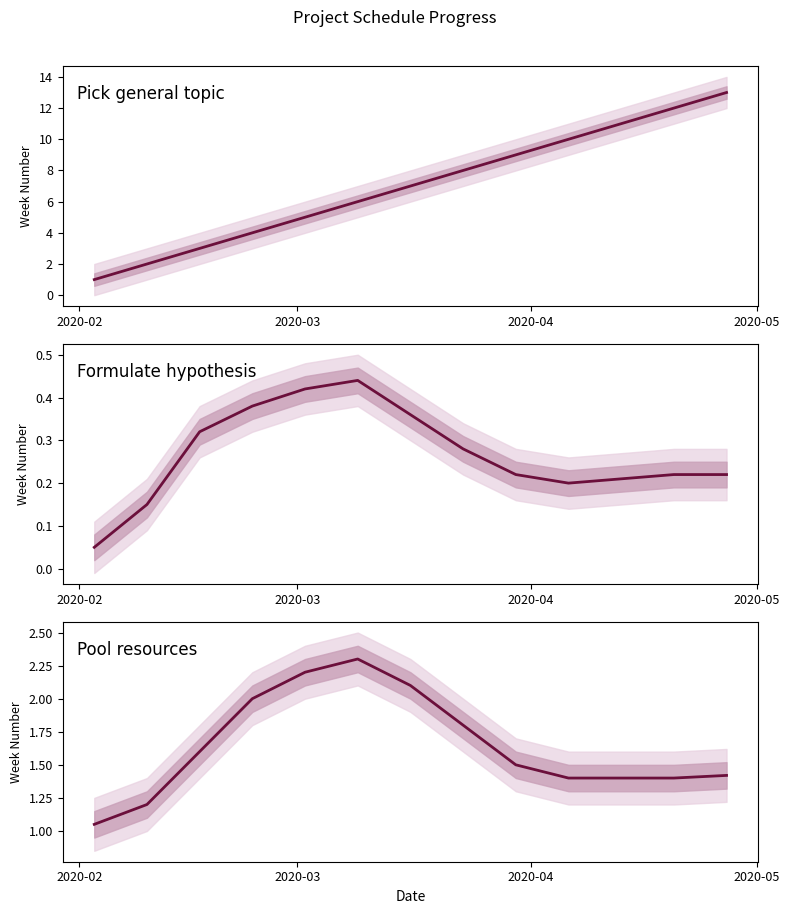

How many points are higher than both their immediate neighbors (excluding endpoints)?

1